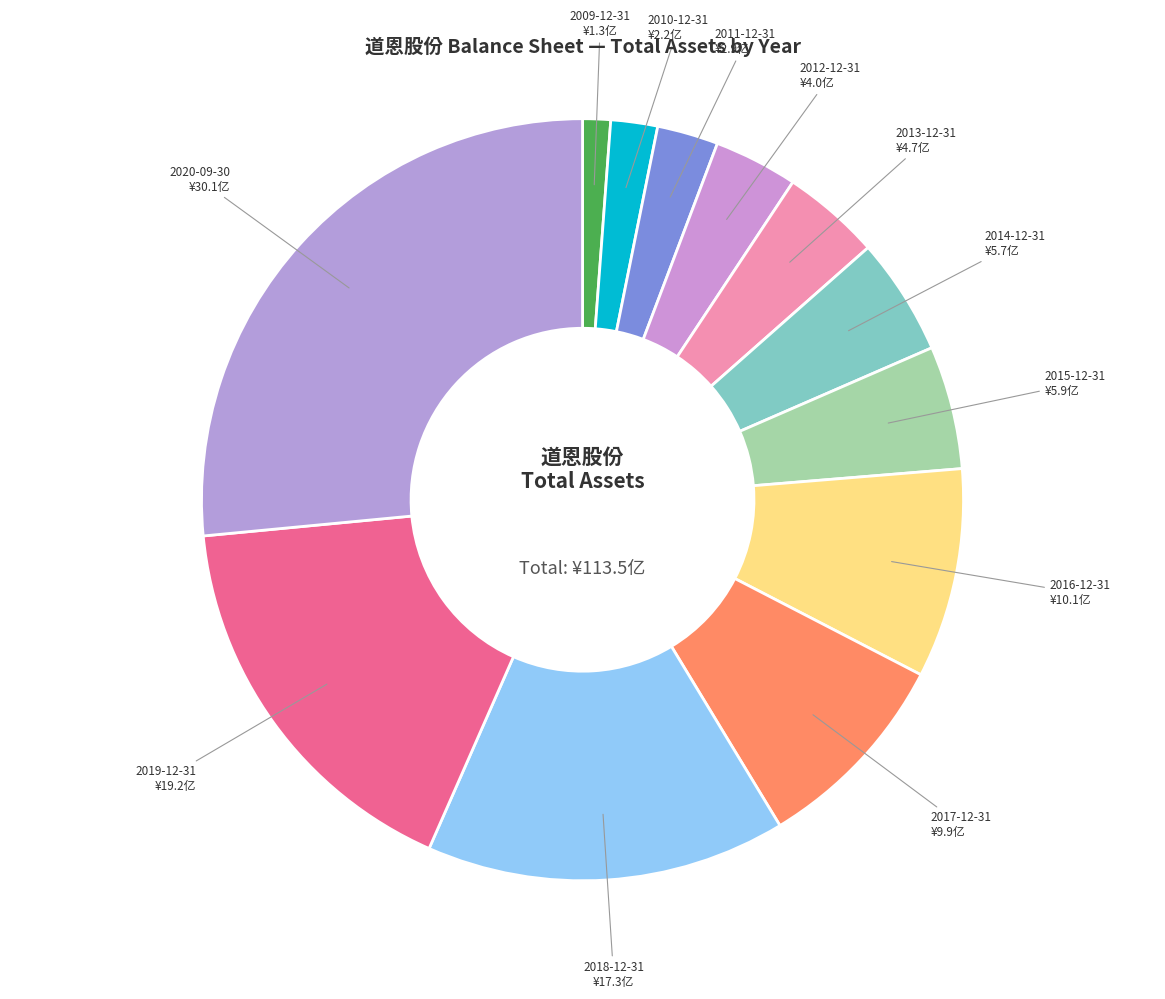

How many slices are in this pie chart?

12